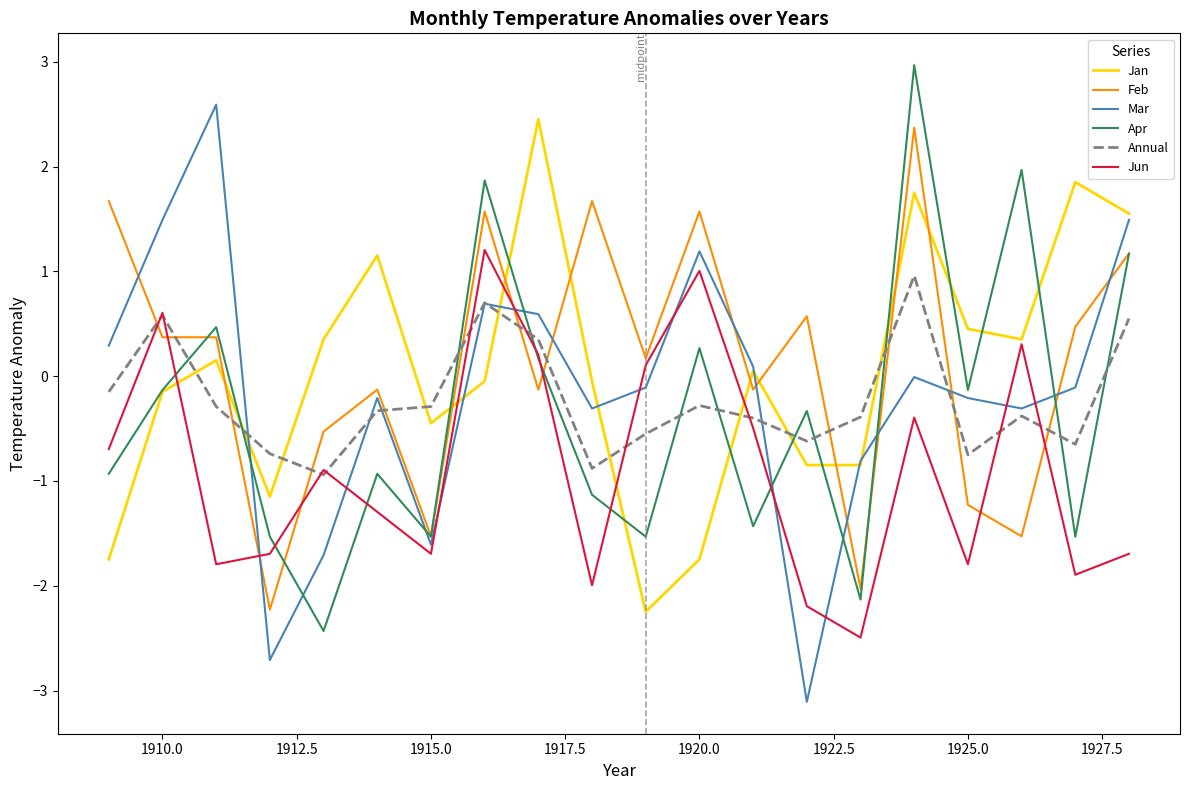

What is the highest value of the Jun series?

1.2